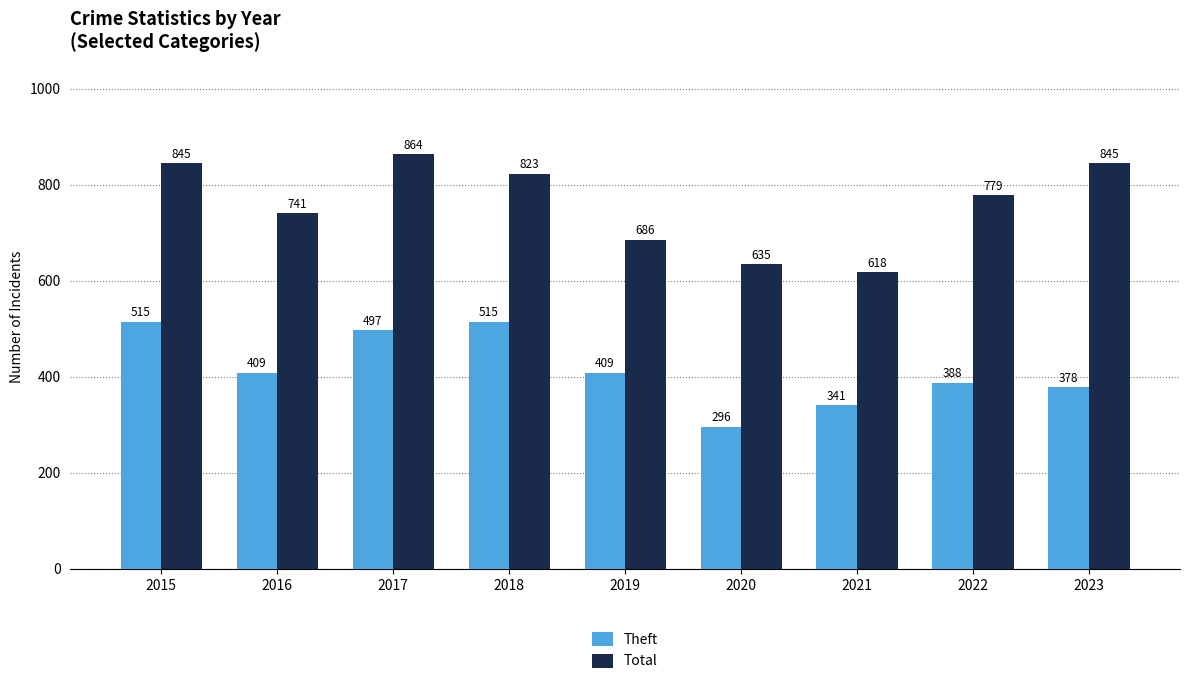

Count the number of categories in the chart.

9